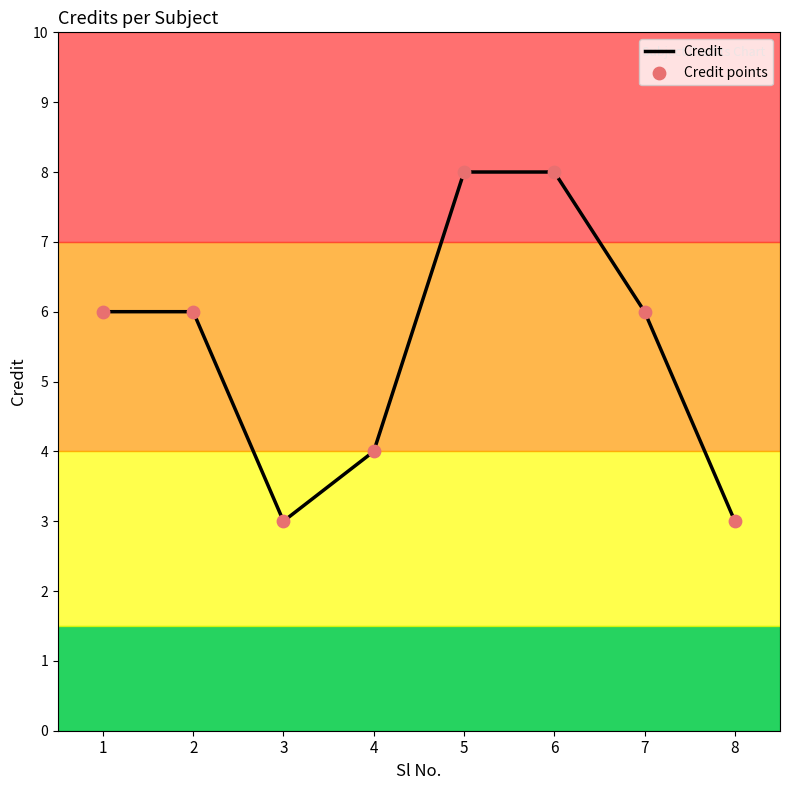

Read the value at 2.

6